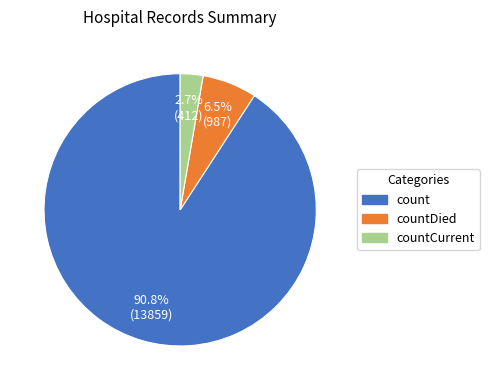

Is there a majority slice in this chart?

Yes